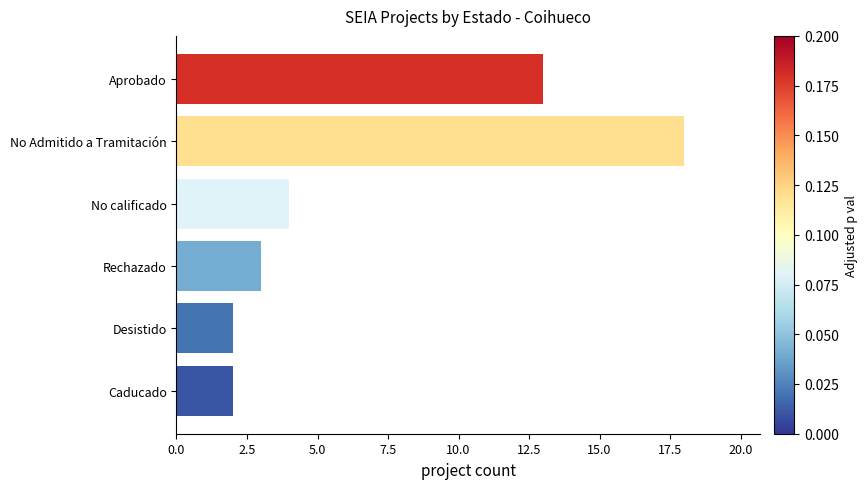

What is the maximum value shown in the chart?

18